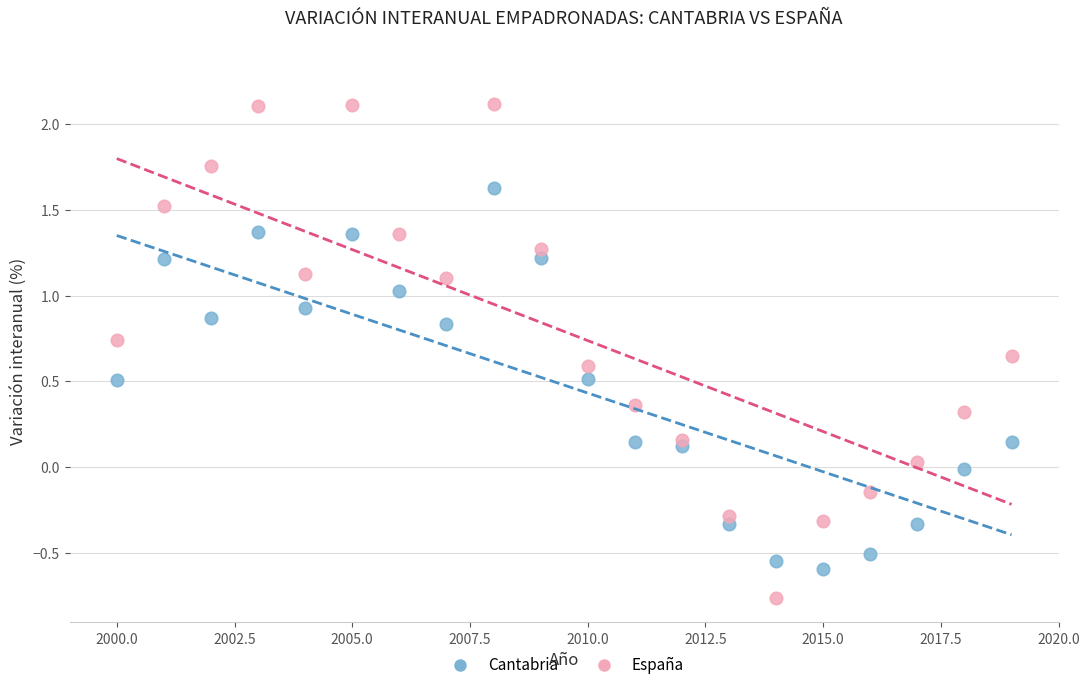

Which series has the largest Y range (max minus min)?

España